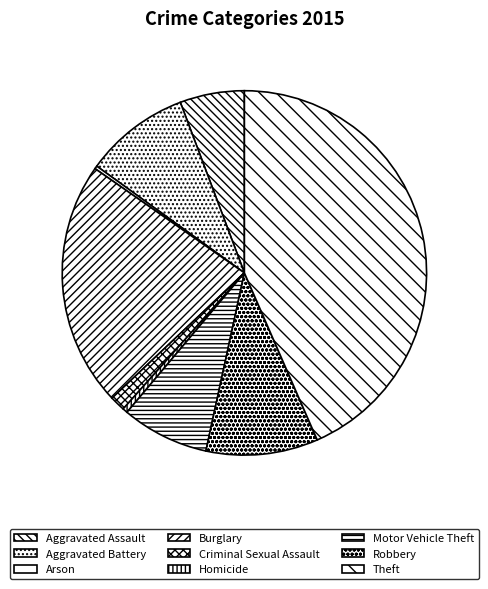

How many segments does this pie chart have?

9